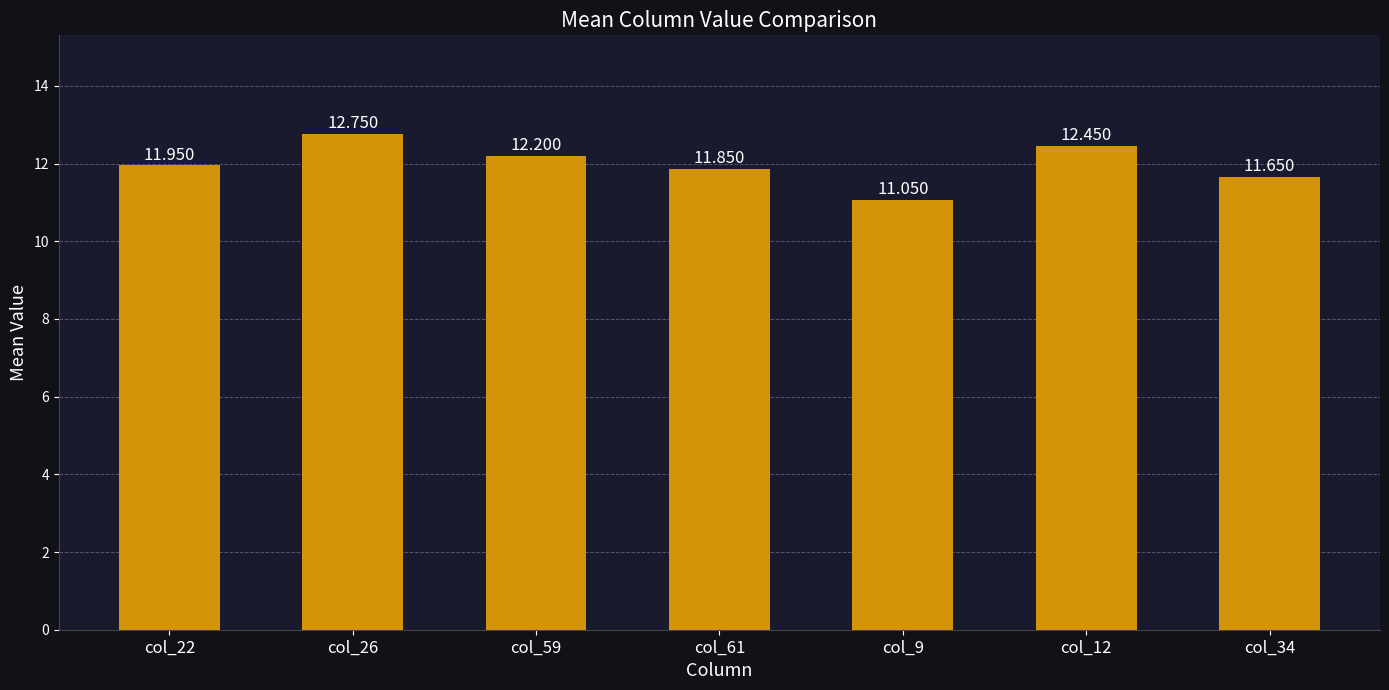

Are the bars horizontal?

No